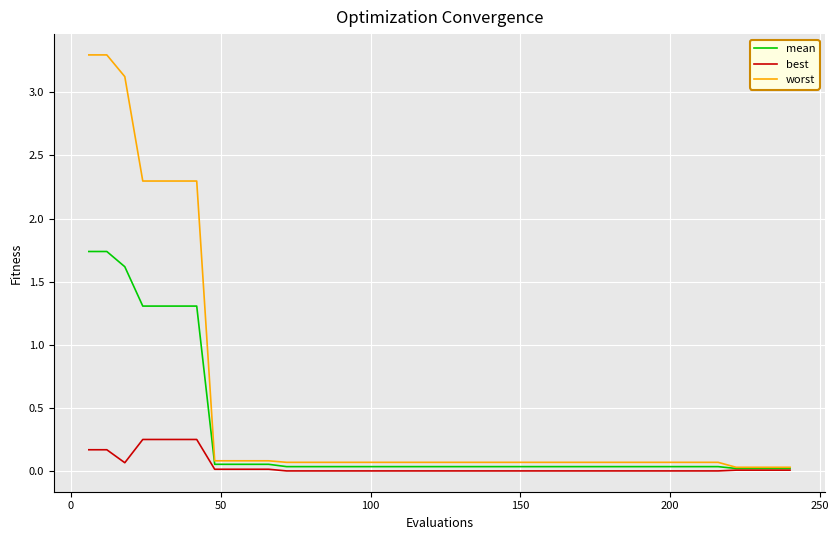

What are all the series names shown in the legend?

mean, best, worst